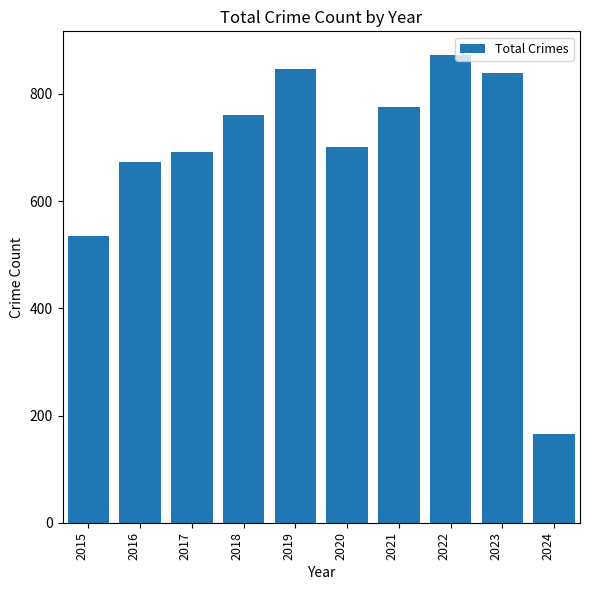

Count the number of categories in the chart.

10